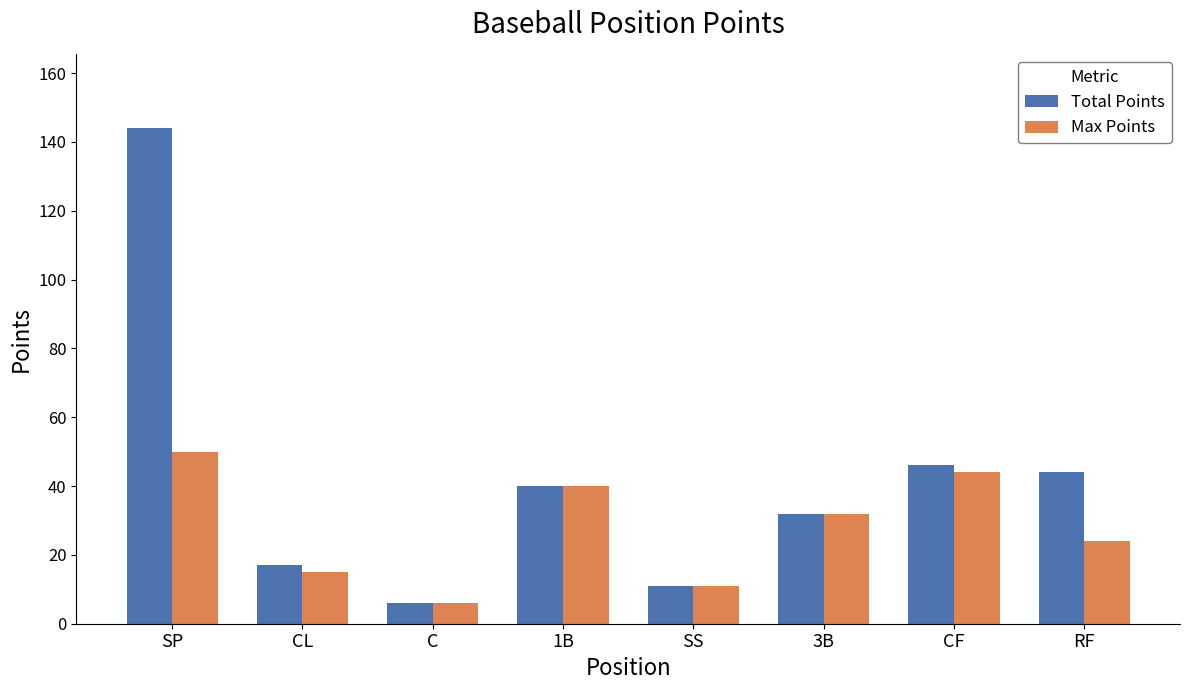

Reading left to right, what are all the values shown in this chart?

Total Points: SP=144	CL=17	C=6	1B=40	SS=11	3B=32	CF=46	RF=44
Max Points: SP=50	CL=15	C=6	1B=40	SS=11	3B=32	CF=44	RF=24